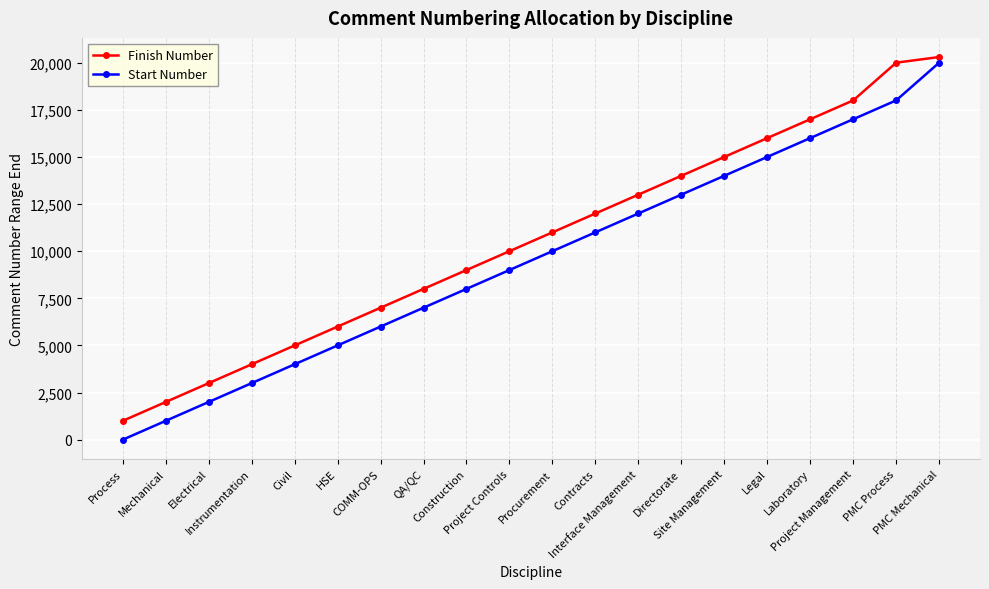

At which category is the sum across all series the highest?

PMC Mechanical